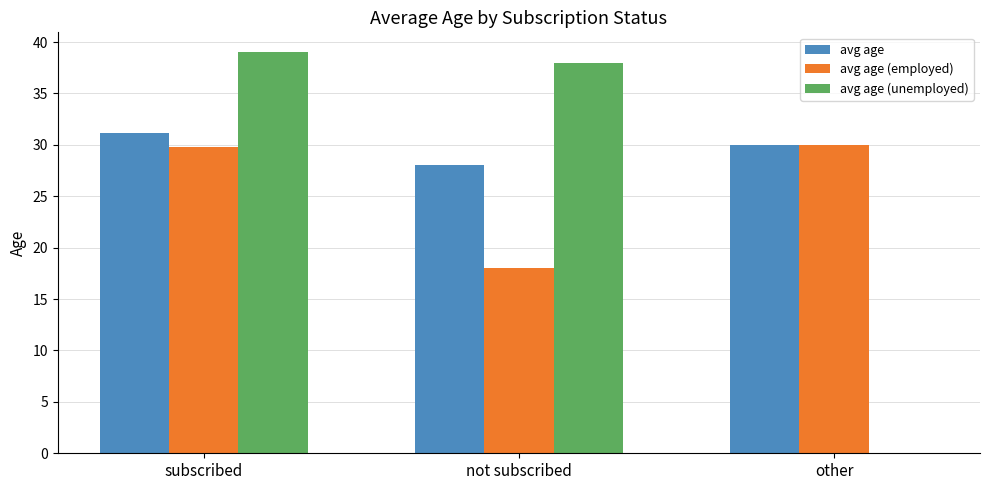

How many groups of bars are there?

3